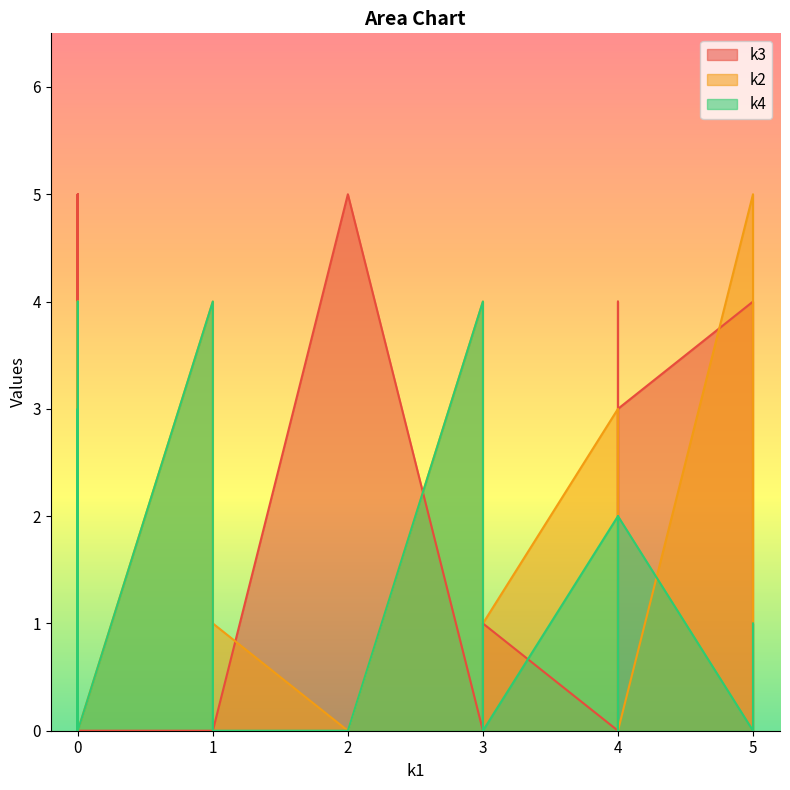

At which category does the chart reach its minimum across all series?

i0